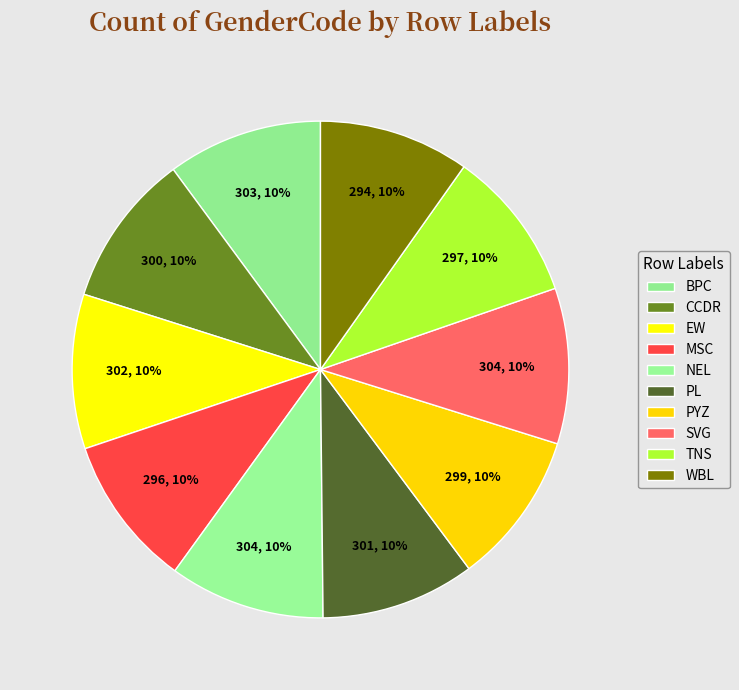

Which slice is the smallest?

WBL